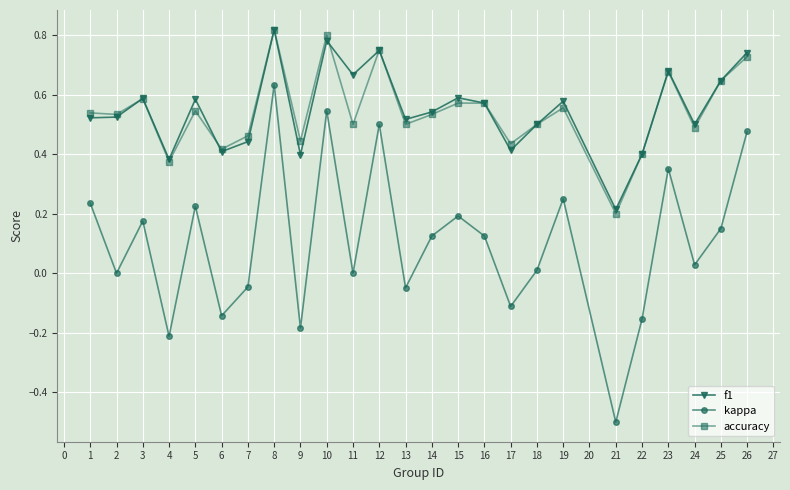

How many lines are shown in the chart?

3